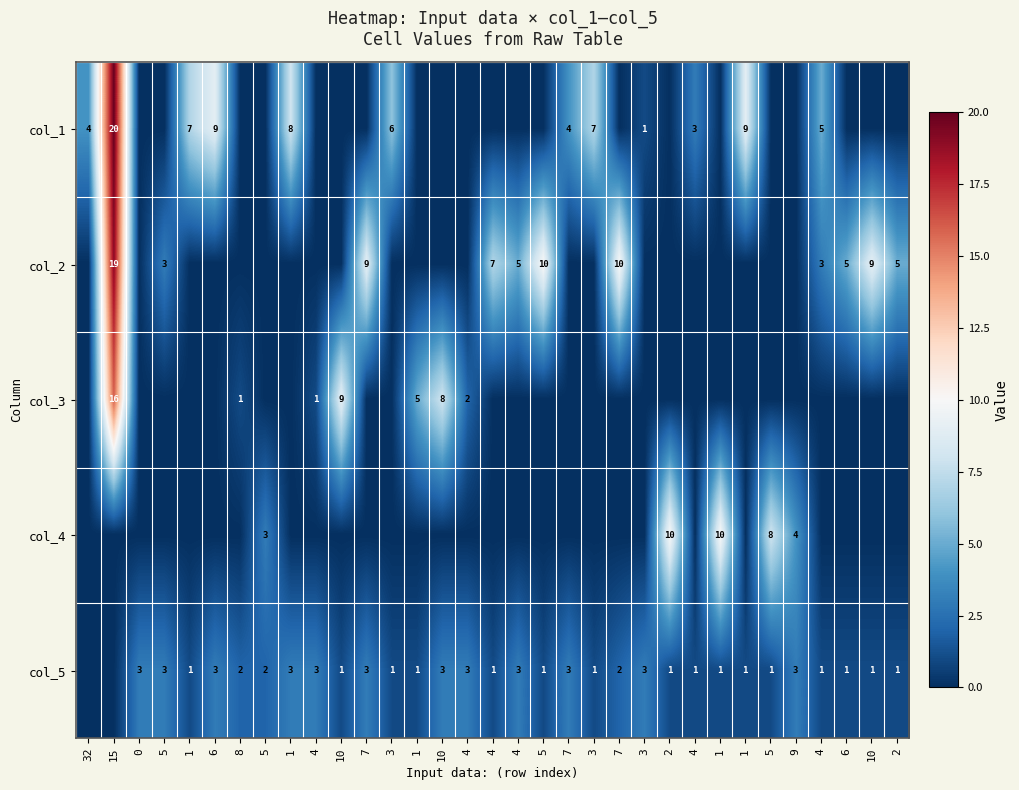

Reading left to right, what are all the values shown in this chart?

row_0: 32=4	15=20	0=0	5=0	1=7	6=9	8=0	5=0	1=8	4=0	10=0	7=0	3=6	1=0	10=0	4=0	4=0	4=0	5=0	7=4	3=7	7=0	3=1	2=0	4=3	1=0	1=9	5=0	9=0	4=5	6=0	10=0	2=0
row_1: 32=0	15=19	0=0	5=3	1=0	6=0	8=0	5=0	1=0	4=0	10=0	7=9	3=0	1=0	10=0	4=0	4=7	4=5	5=10	7=0	3=0	7=10	3=0	2=0	4=0	1=0	1=0	5=0	9=0	4=3	6=5	10=9	2=5
row_2: 32=0	15=16	0=0	5=0	1=0	6=0	8=1	5=0	1=0	4=1	10=9	7=0	3=0	1=5	10=8	4=2	4=0	4=0	5=0	7=0	3=0	7=0	3=0	2=0	4=0	1=0	1=0	5=0	9=0	4=0	6=0	10=0	2=0
row_3: 32=0	15=0	0=0	5=0	1=0	6=0	8=0	5=3	1=0	4=0	10=0	7=0	3=0	1=0	10=0	4=0	4=0	4=0	5=0	7=0	3=0	7=0	3=0	2=10	4=0	1=10	1=0	5=8	9=4	4=0	6=0	10=0	2=0
row_4: 32=0	15=0	0=3	5=3	1=1	6=3	8=2	5=2	1=3	4=3	10=1	7=3	3=1	1=1	10=3	4=3	4=1	4=3	5=1	7=3	3=1	7=2	3=3	2=1	4=1	1=1	1=1	5=1	9=3	4=1	6=1	10=1	2=1